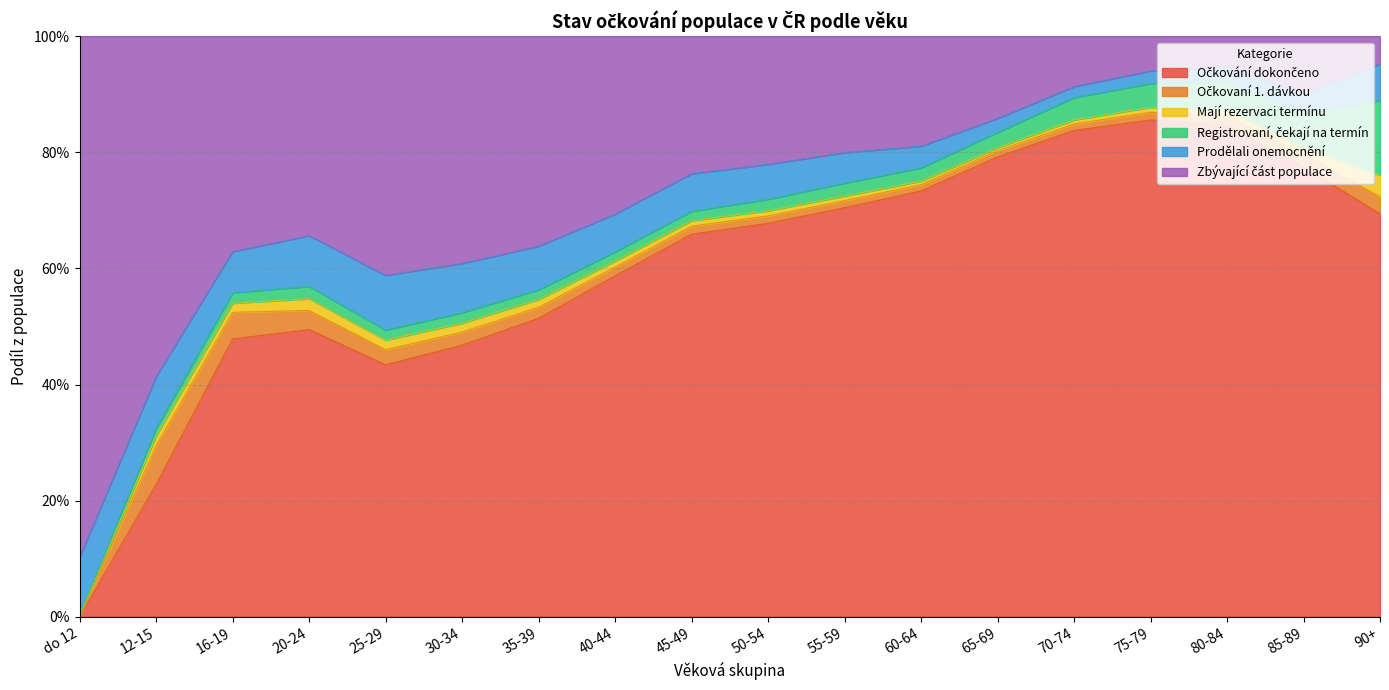

What are all the series names shown in the legend?

Očkování dokončeno, Očkovaní 1. dávkou, Mají rezervaci termínu, Registrovaní, čekají na termín, Prodělali onemocnění, Zbývající část populace